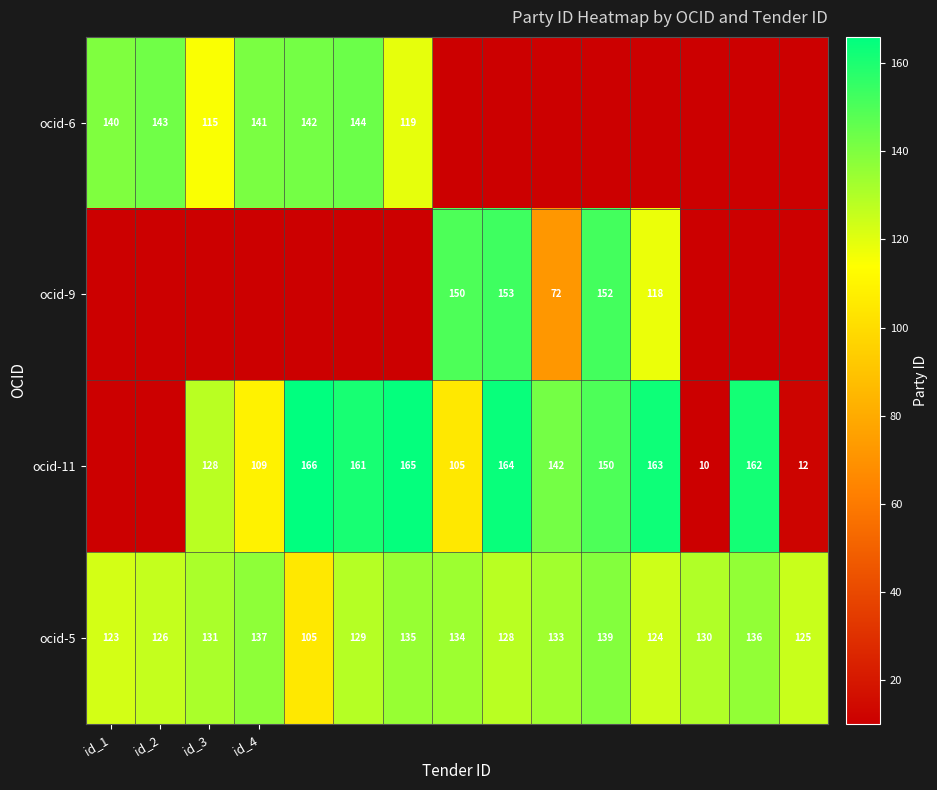

How many data points does each series have?

15